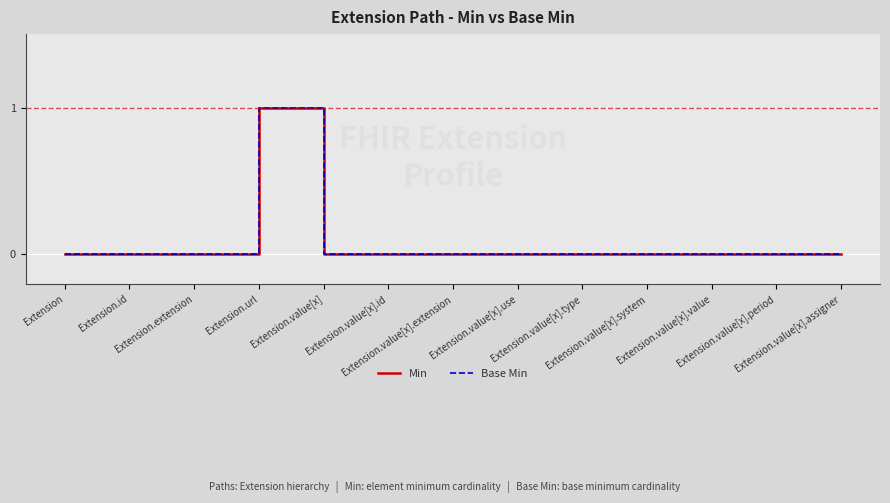

Does the chart have visible grid lines?

Yes